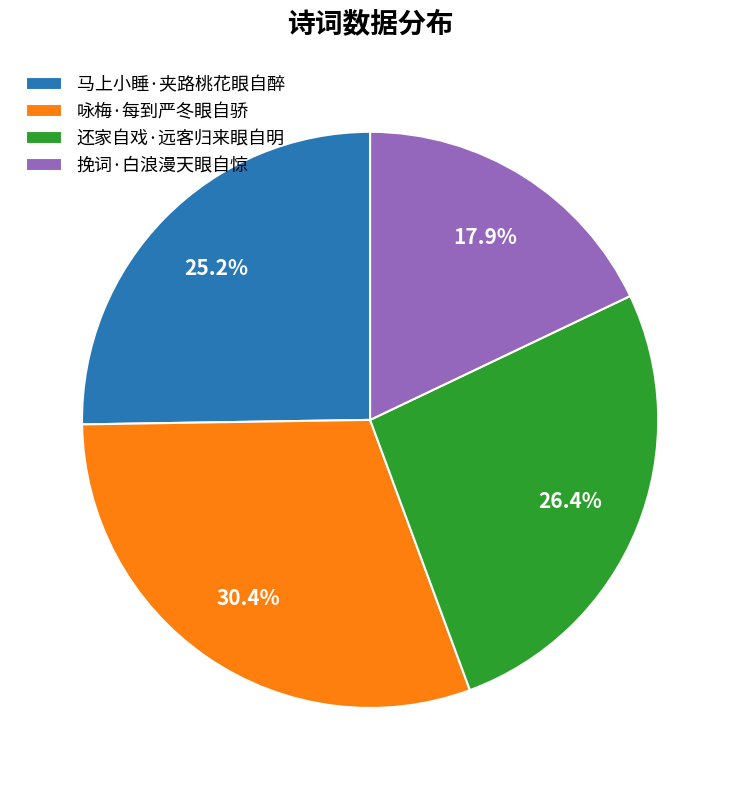

To the nearest percent, what is the combined percentage of 咏梅·每到严冬眼自骄 and 马上小睡·夹路桃花眼自醉?

56%